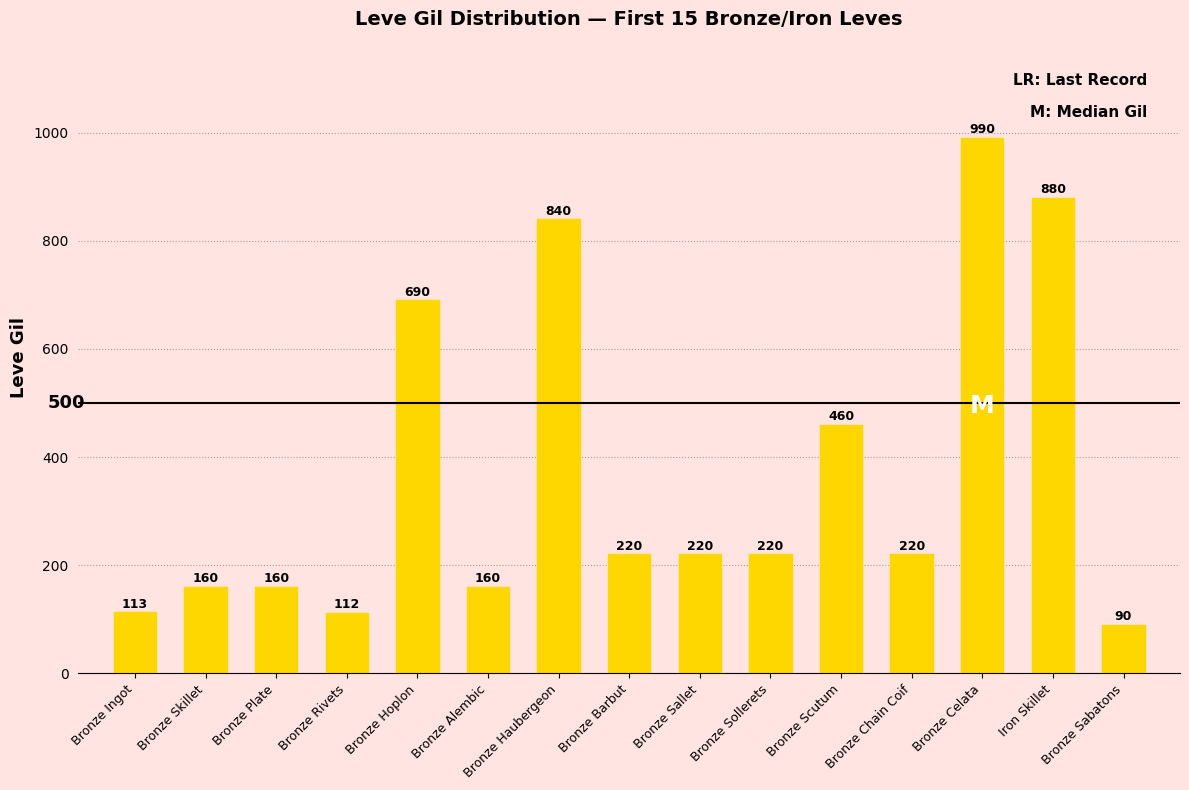

What is the ratio of the value at Bronze Sallet to the value at Bronze Alembic?

1.4